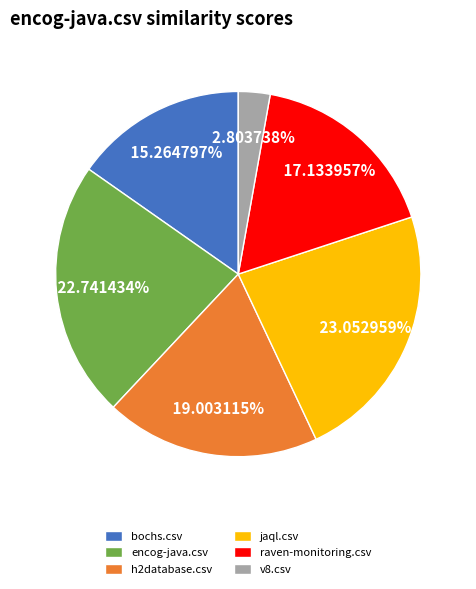

Which slice is the smallest?

v8.csv